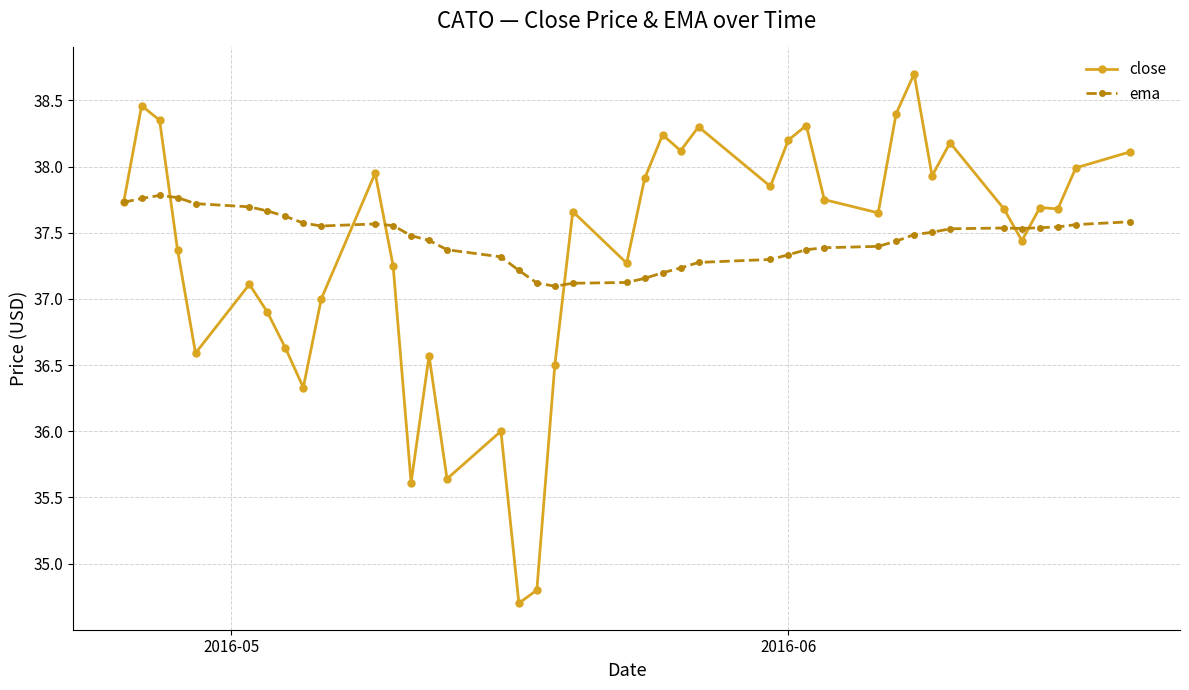

What are all the series names shown in the legend?

close, ema